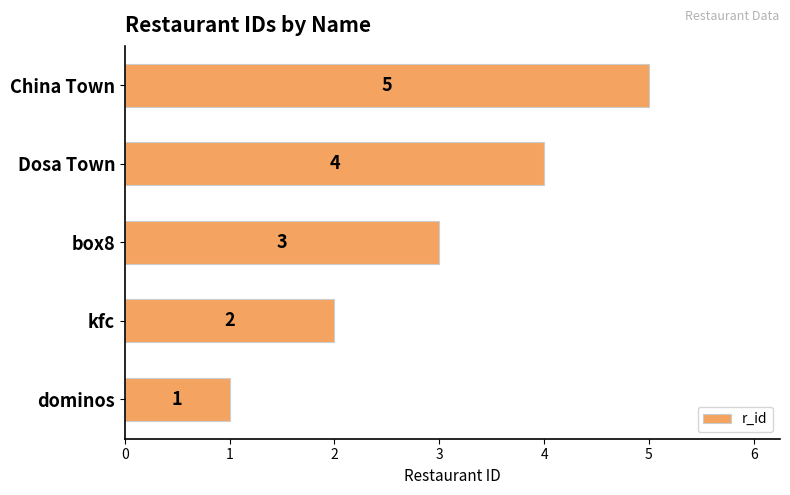

What is the difference between the second highest and minimum values?

3